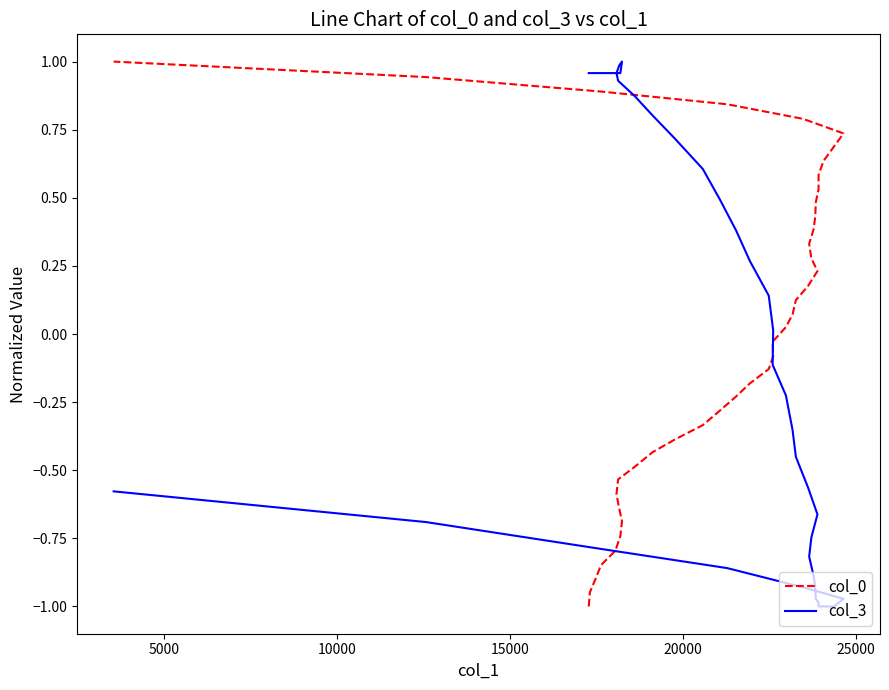

At how many categories does at least one series exceed 0?

39